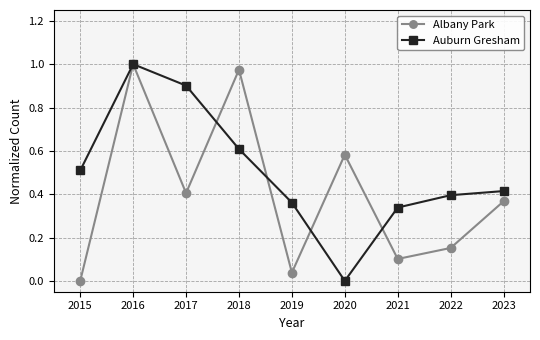

Which series changed the most between 2015 and 2019?

Auburn Gresham